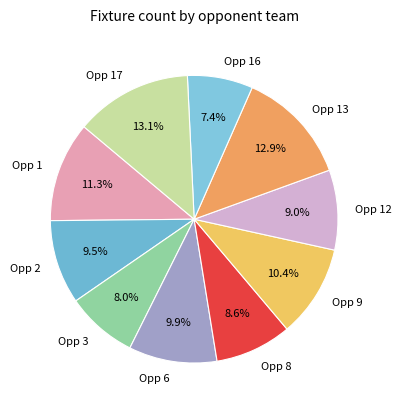

Does any single category account for the majority?

No